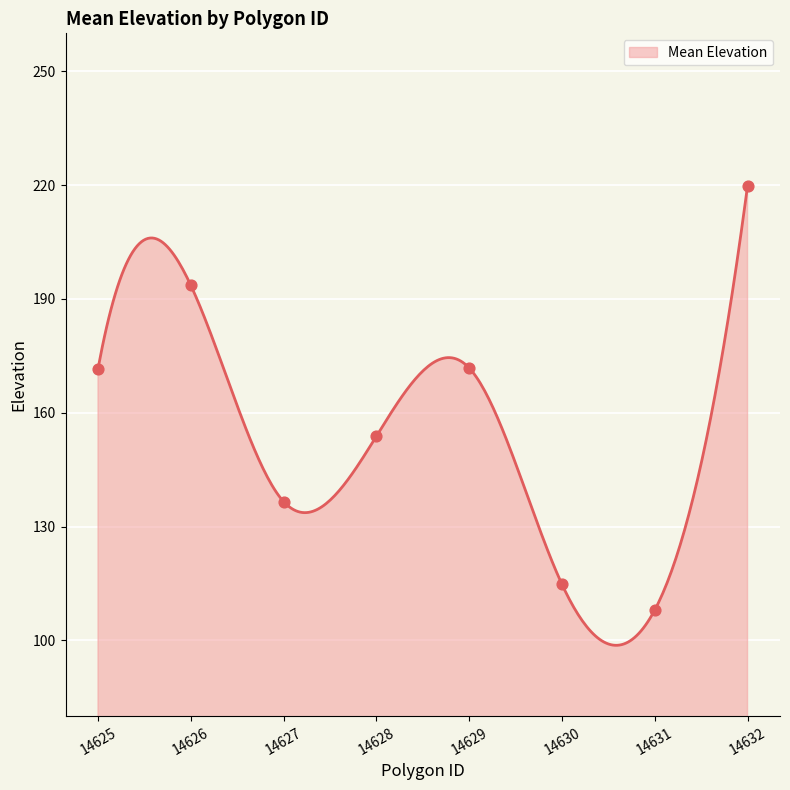

What is the change in value from 14627 to 14631?

-28.6